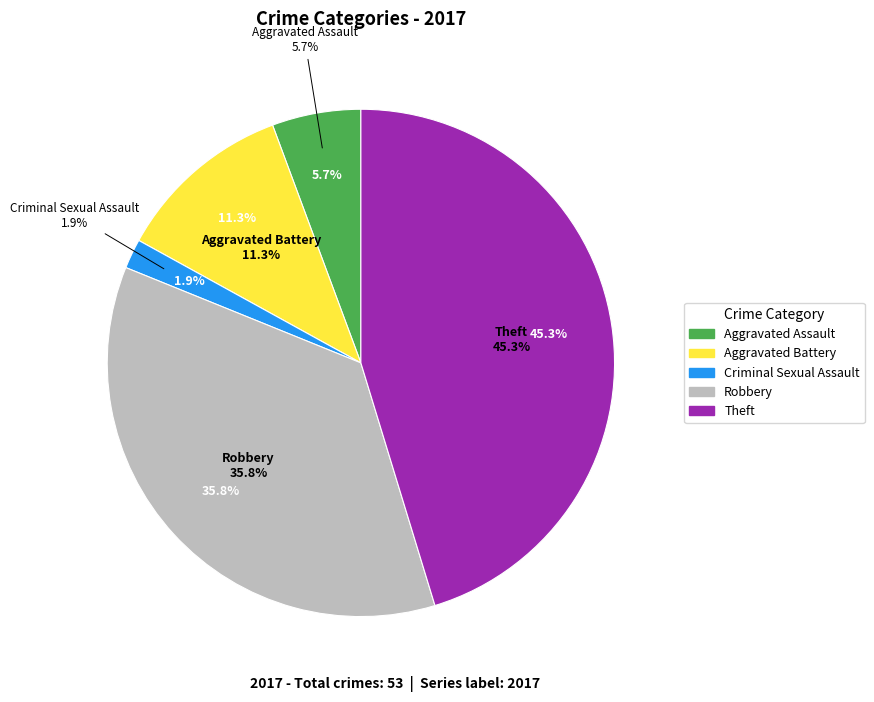

To the nearest percent, what is the combined percentage of Criminal Sexual Assault and Robbery?

38%